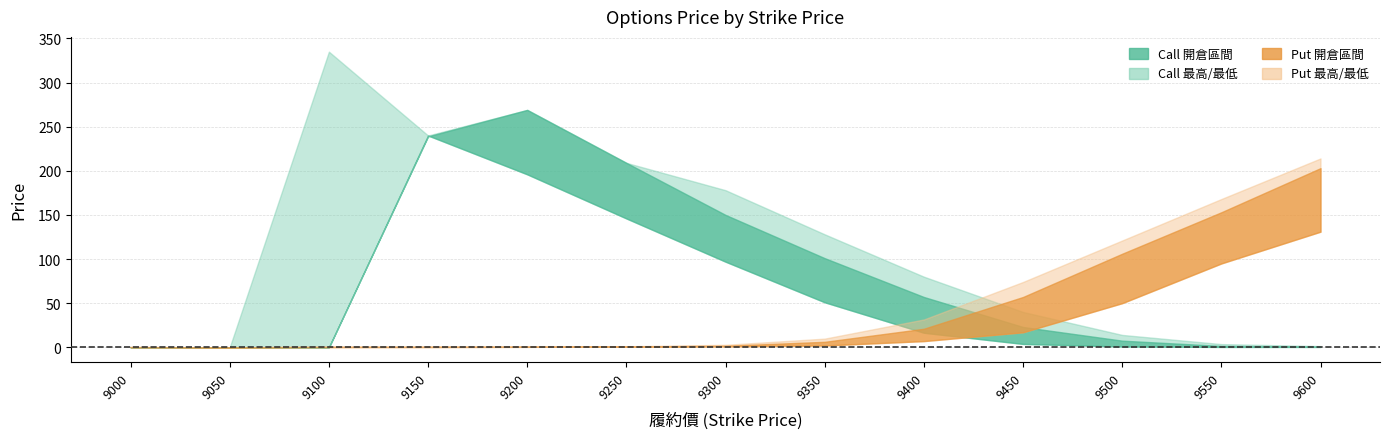

What is the difference between the second highest and minimum values in the call_high series?

269.0